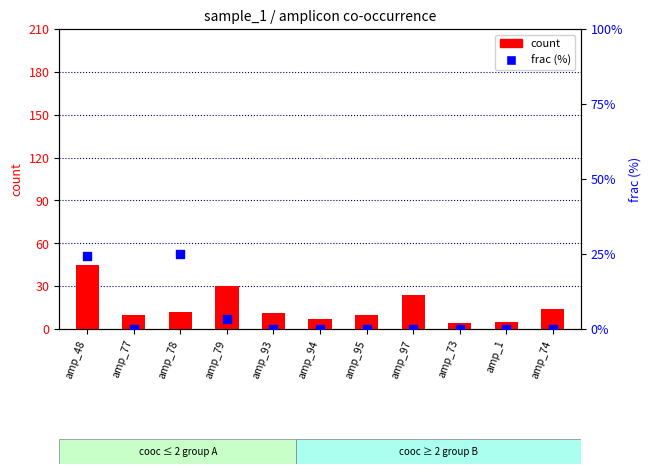

At which category is the sum across all series the highest?

amp_48